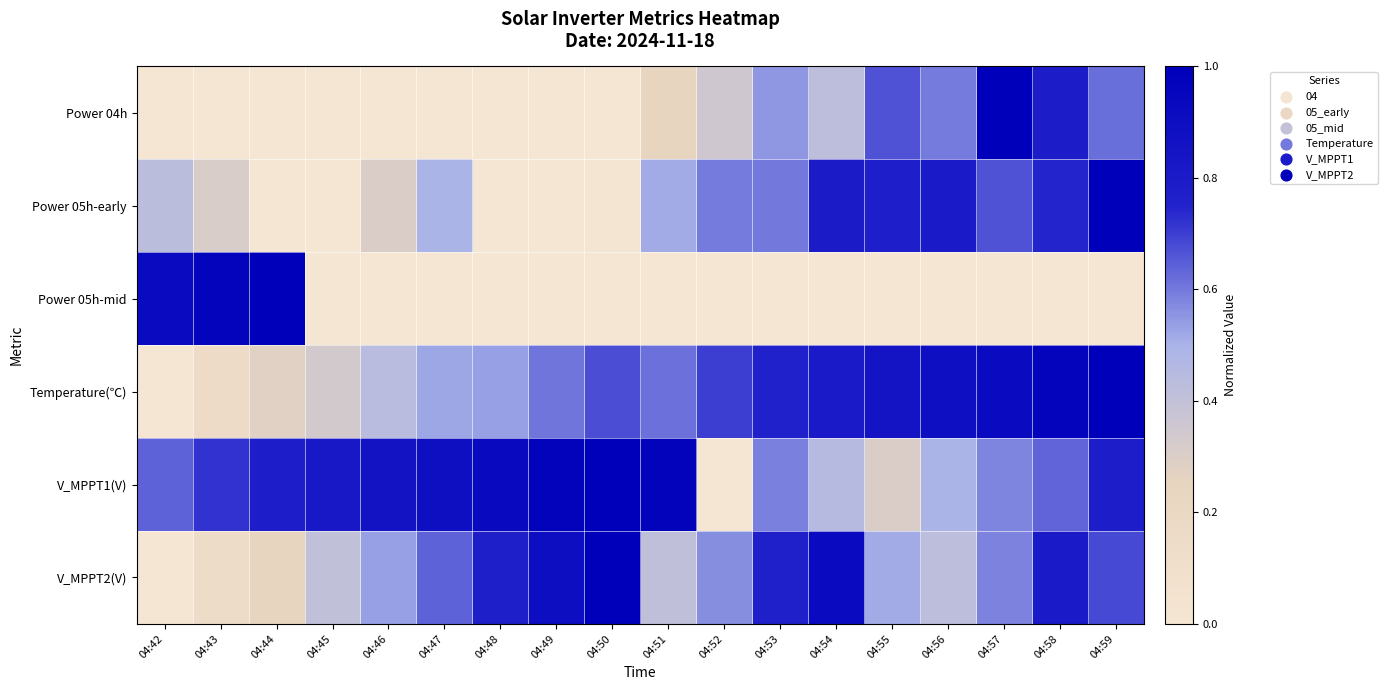

Reading right to left, what are all the values shown in this chart?

Power 04h: 04:59=0.6	04:58=0.8	04:57=1.0	04:56=0.6	04:55=0.7	04:54=0.4	04:53=0.6	04:52=0.3	04:51=0.2	04:50=0.0	04:49=0.0	04:48=0.0	04:47=0.0	04:46=0.0	04:45=0.0	04:44=0.0	04:43=0.0	04:42=0.0
Power 05h-early: 04:59=1.0	04:58=0.7	04:57=0.7	04:56=0.8	04:55=0.8	04:54=0.8	04:53=0.6	04:52=0.6	04:51=0.5	04:50=0.0	04:49=0.0	04:48=0.0	04:47=0.5	04:46=0.3	04:45=0.0	04:44=0.0	04:43=0.3	04:42=0.4
Power 05h-mid: 04:59=0.0	04:58=0.0	04:57=0.0	04:56=0.0	04:55=0.0	04:54=0.0	04:53=0.0	04:52=0.0	04:51=0.0	04:50=0.0	04:49=0.0	04:48=0.0	04:47=0.0	04:46=0.0	04:45=0.0	04:44=1.0	04:43=1.0	04:42=0.9
Temperature(℃): 04:59=1.0	04:58=1.0	04:57=0.9	04:56=0.9	04:55=0.9	04:54=0.8	04:53=0.8	04:52=0.7	04:51=0.6	04:50=0.7	04:49=0.6	04:48=0.5	04:47=0.5	04:46=0.4	04:45=0.3	04:44=0.3	04:43=0.1	04:42=0.0
V_MPPT1(V): 04:59=0.8	04:58=0.6	04:57=0.6	04:56=0.5	04:55=0.3	04:54=0.5	04:53=0.6	04:52=0.0	04:51=1.0	04:50=1.0	04:49=1.0	04:48=0.9	04:47=0.9	04:46=0.9	04:45=0.8	04:44=0.8	04:43=0.7	04:42=0.6
V_MPPT2(V): 04:59=0.7	04:58=0.8	04:57=0.6	04:56=0.4	04:55=0.5	04:54=0.9	04:53=0.8	04:52=0.6	04:51=0.4	04:50=1.0	04:49=0.9	04:48=0.8	04:47=0.6	04:46=0.5	04:45=0.4	04:44=0.2	04:43=0.1	04:42=0.0